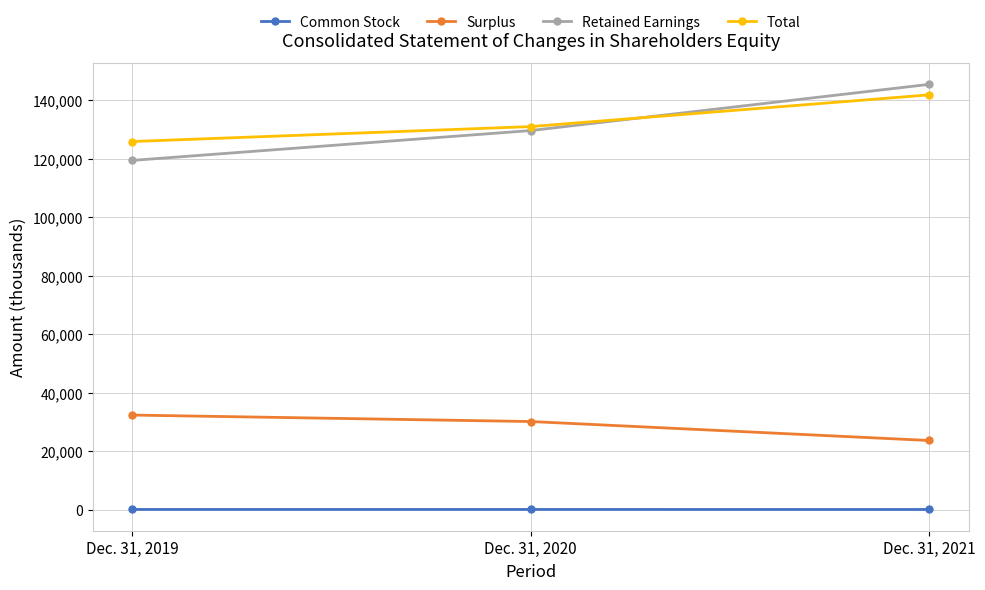

How many lines are shown in the chart?

4